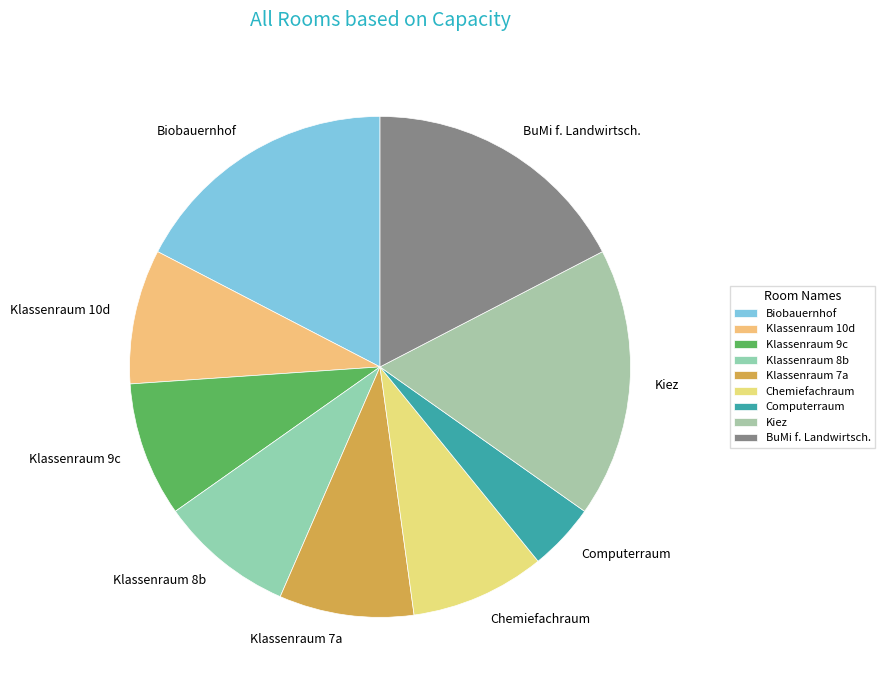

Which category has the smallest portion of the pie?

Computerraum